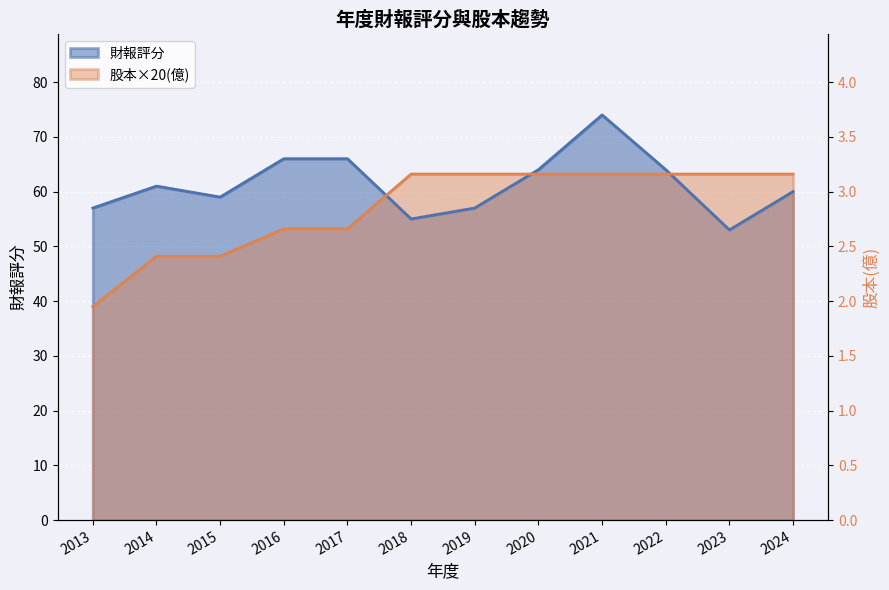

What is the average value of the 股本(億) series?

57.0